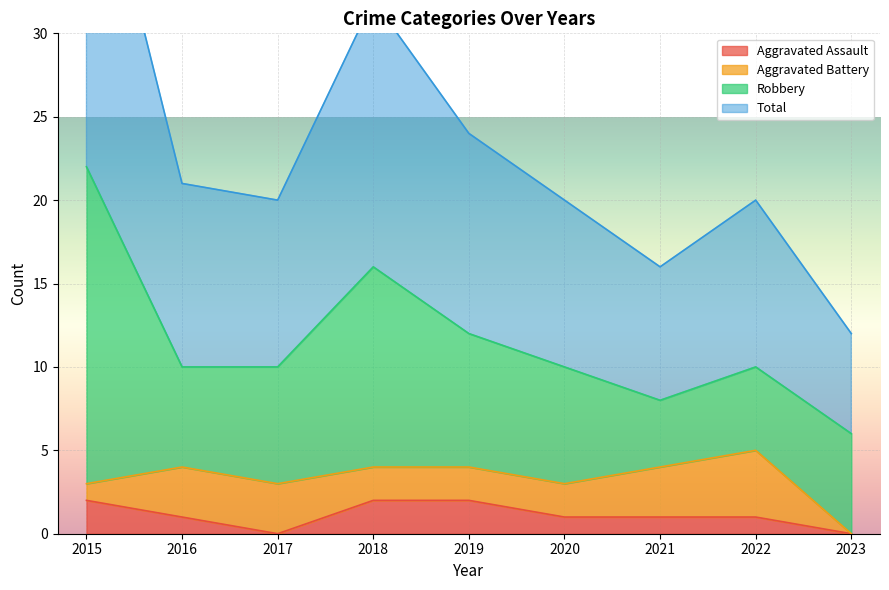

Rank the categories by Total value from highest to lowest.

2015, 2018, 2019, 2016, 2017, 2020, 2022, 2021, 2023